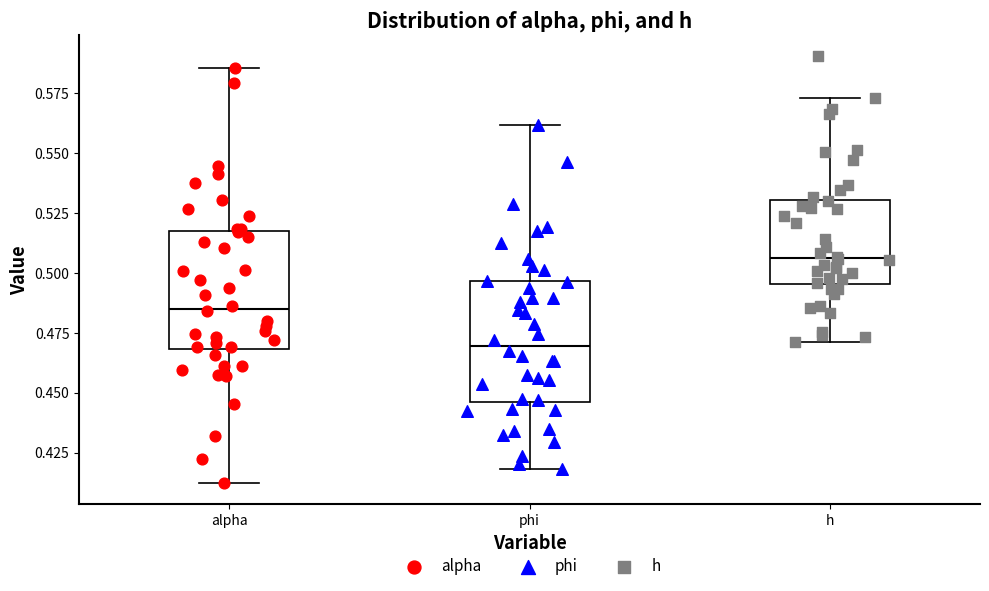

Reading left to right, read every box against the y-axis: the position of its median line, the range the box covers, and the ends of its whiskers. The values are not printed on the chart, so give them approximately, as read against the axis.

alpha: median 0.485, box 0.470 to 0.515, whiskers 0.410 to 0.585
phi: median 0.470, box 0.445 to 0.495, whiskers 0.420 to 0.560
h: median 0.505, box 0.495 to 0.530, whiskers 0.470 to 0.575